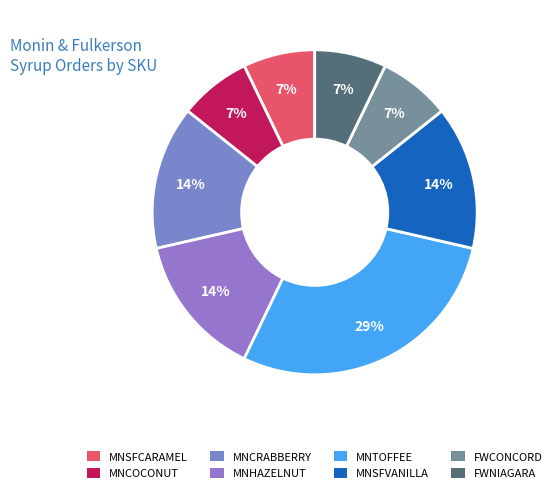

To the nearest percent, what is the difference between the MNHAZELNUT and MNSFCARAMEL slice percentages?

7%